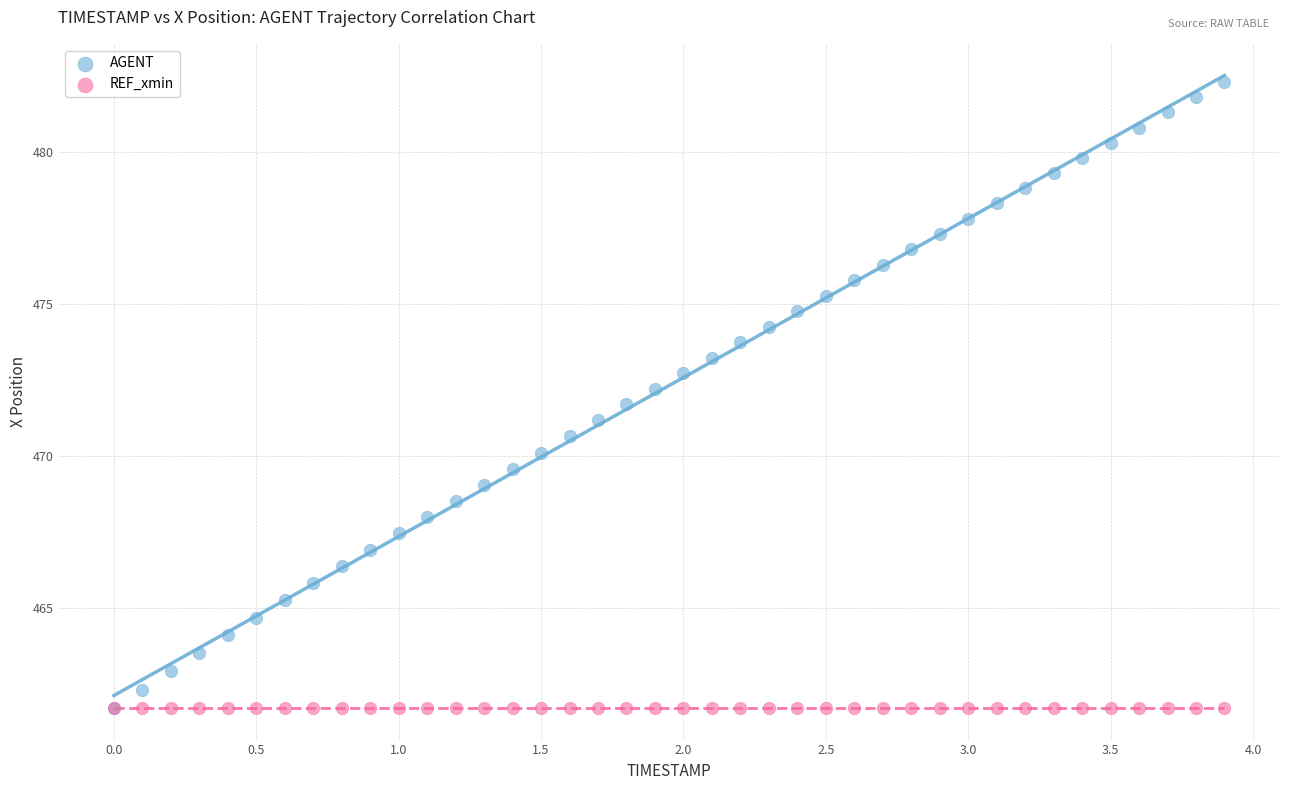

What are all the series names shown in the legend?

AGENT, REF_xmin